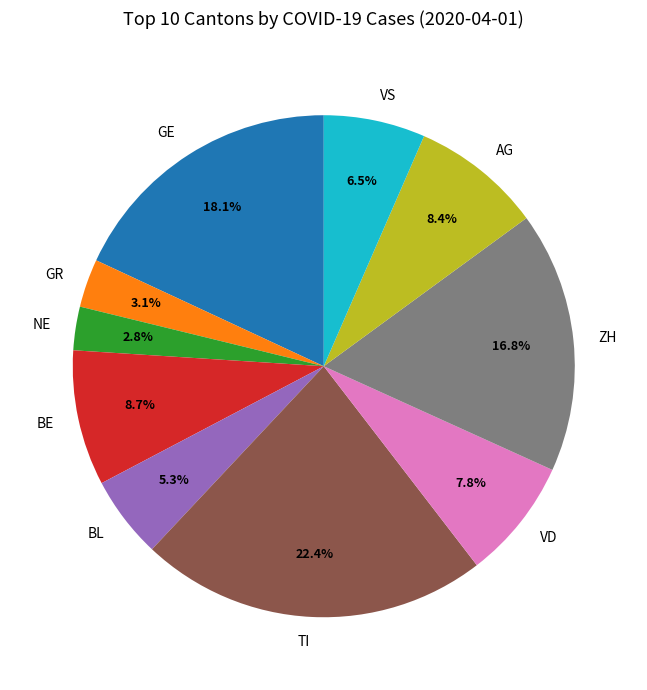

How many segments does this pie chart have?

10